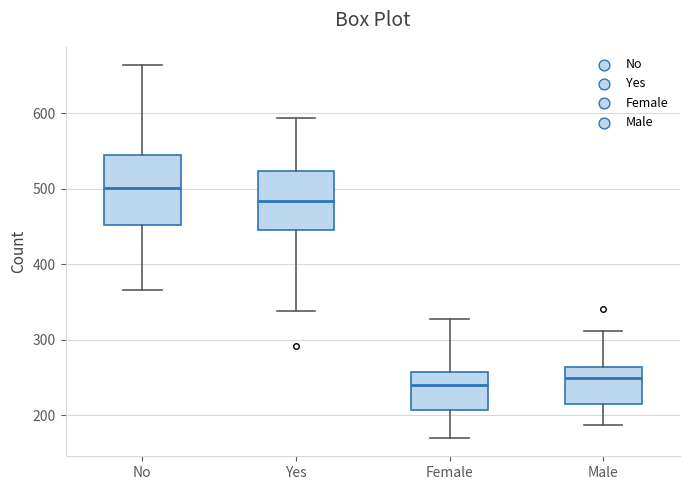

Which box's median line is the highest?

No